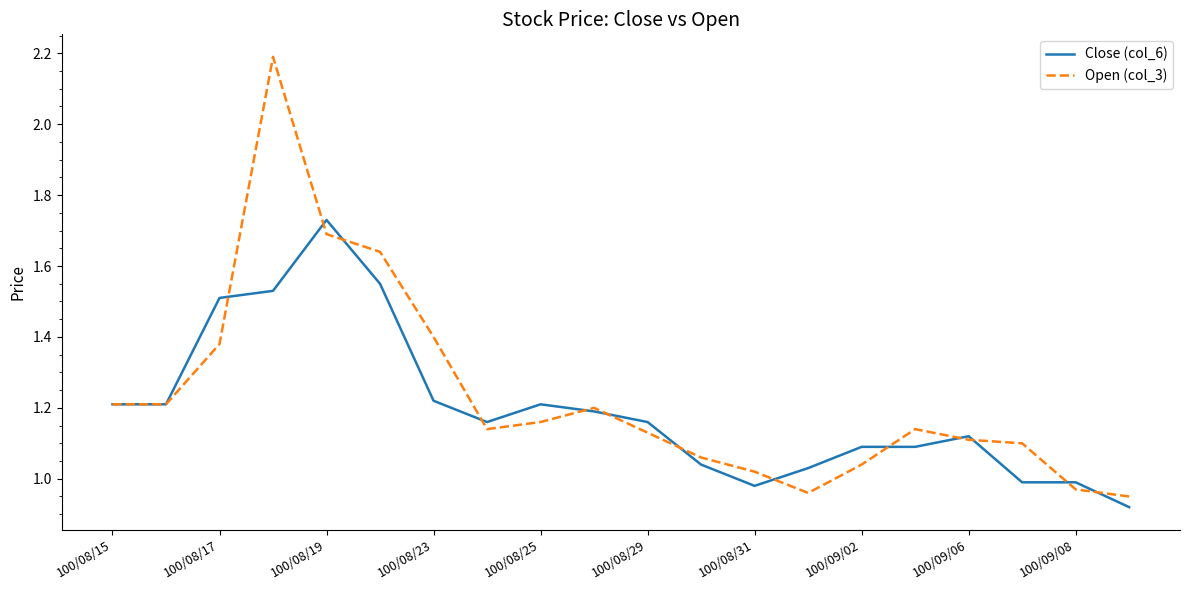

List the series in order of their peak value, lowest first.

Close (col_6), Open (col_3)